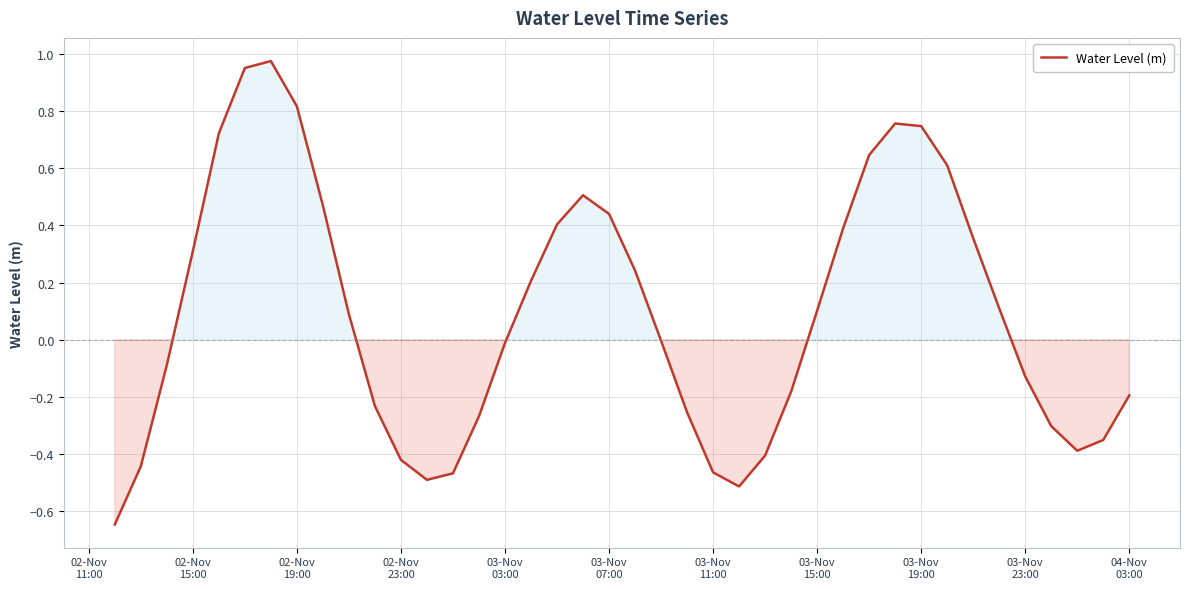

What is the difference between the maximum and minimum values?

1.6